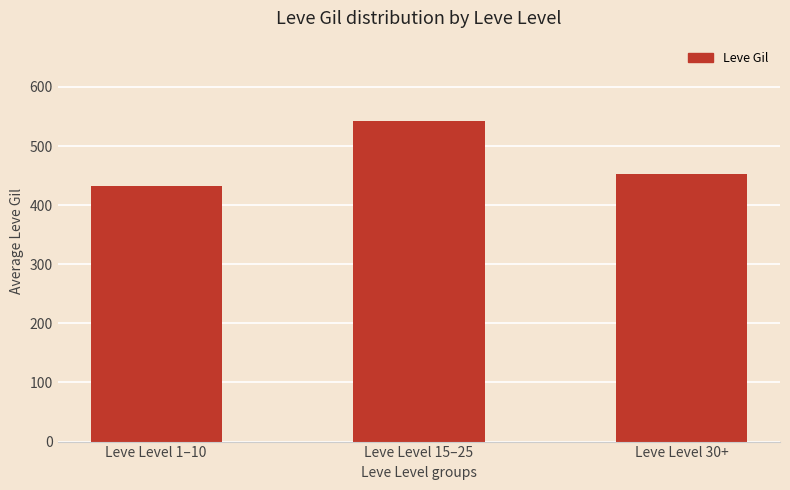

What is the ratio of the value at Leve Level 1–10 to the value at Leve Level 30+?

1.0